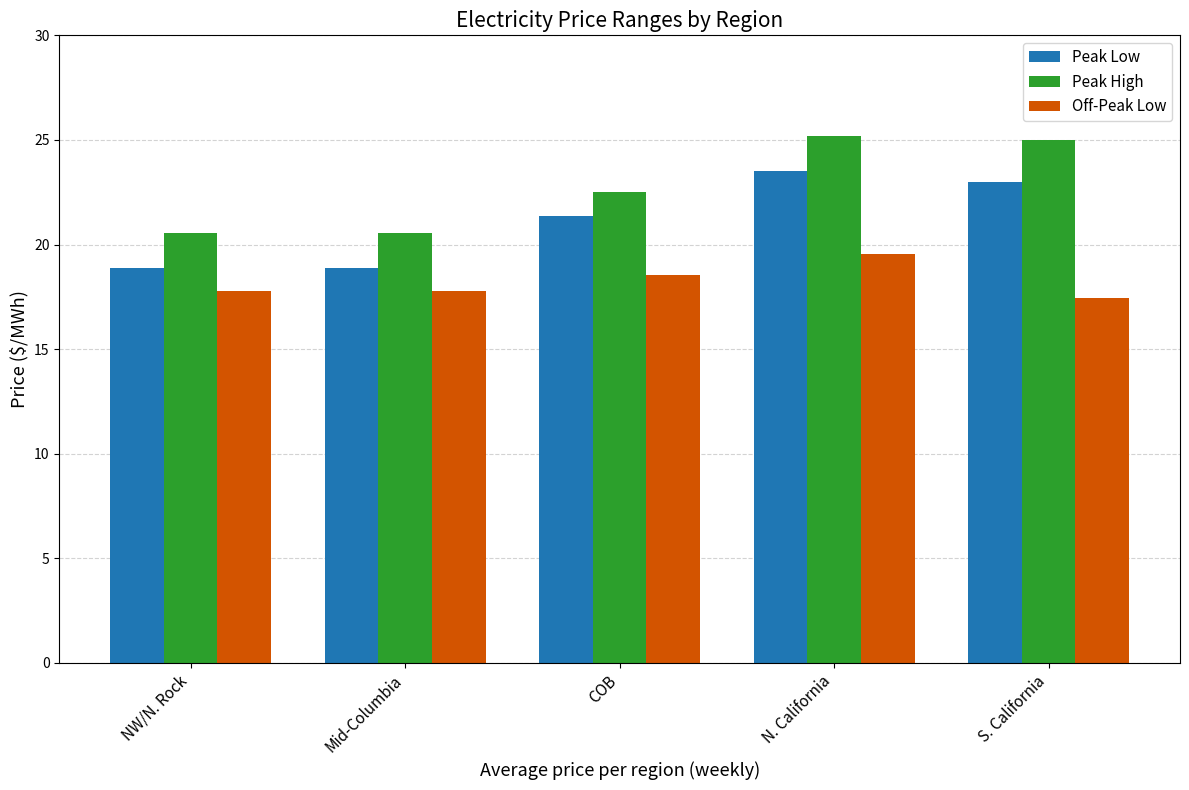

At how many categories does at least one series exceed 24?

2